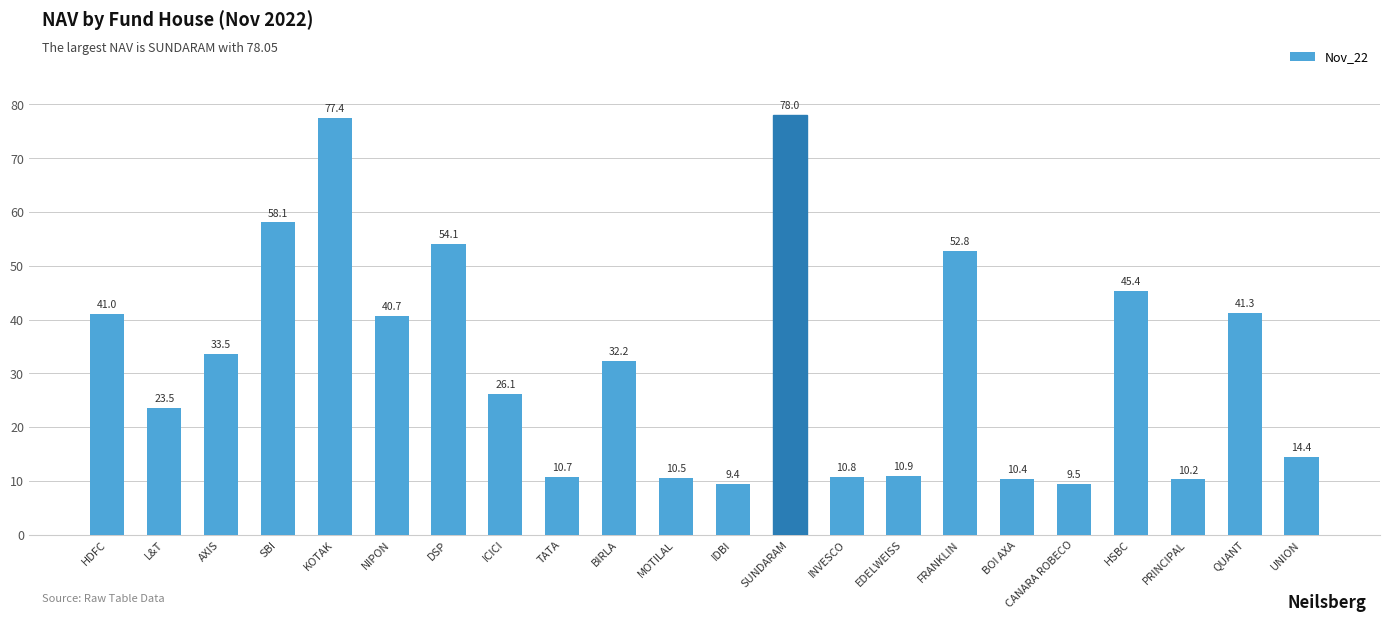

The chart shows a value of 24.5 at DSP. True or false?

False